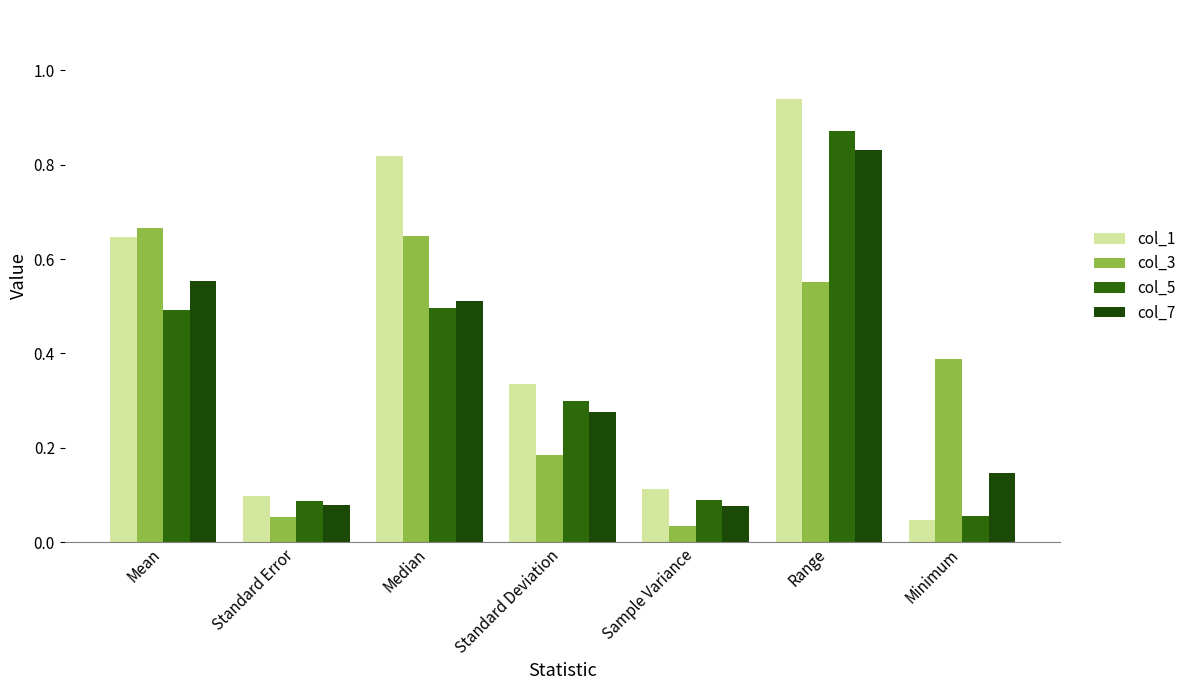

Are the bars grouped side by side (vs. stacked)?

Yes